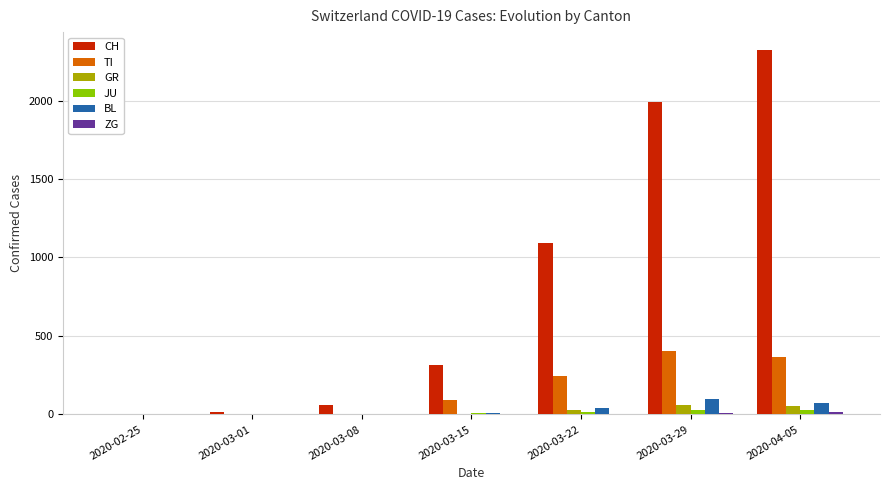

Which label corresponds to the largest value in the chart?

2020-04-05